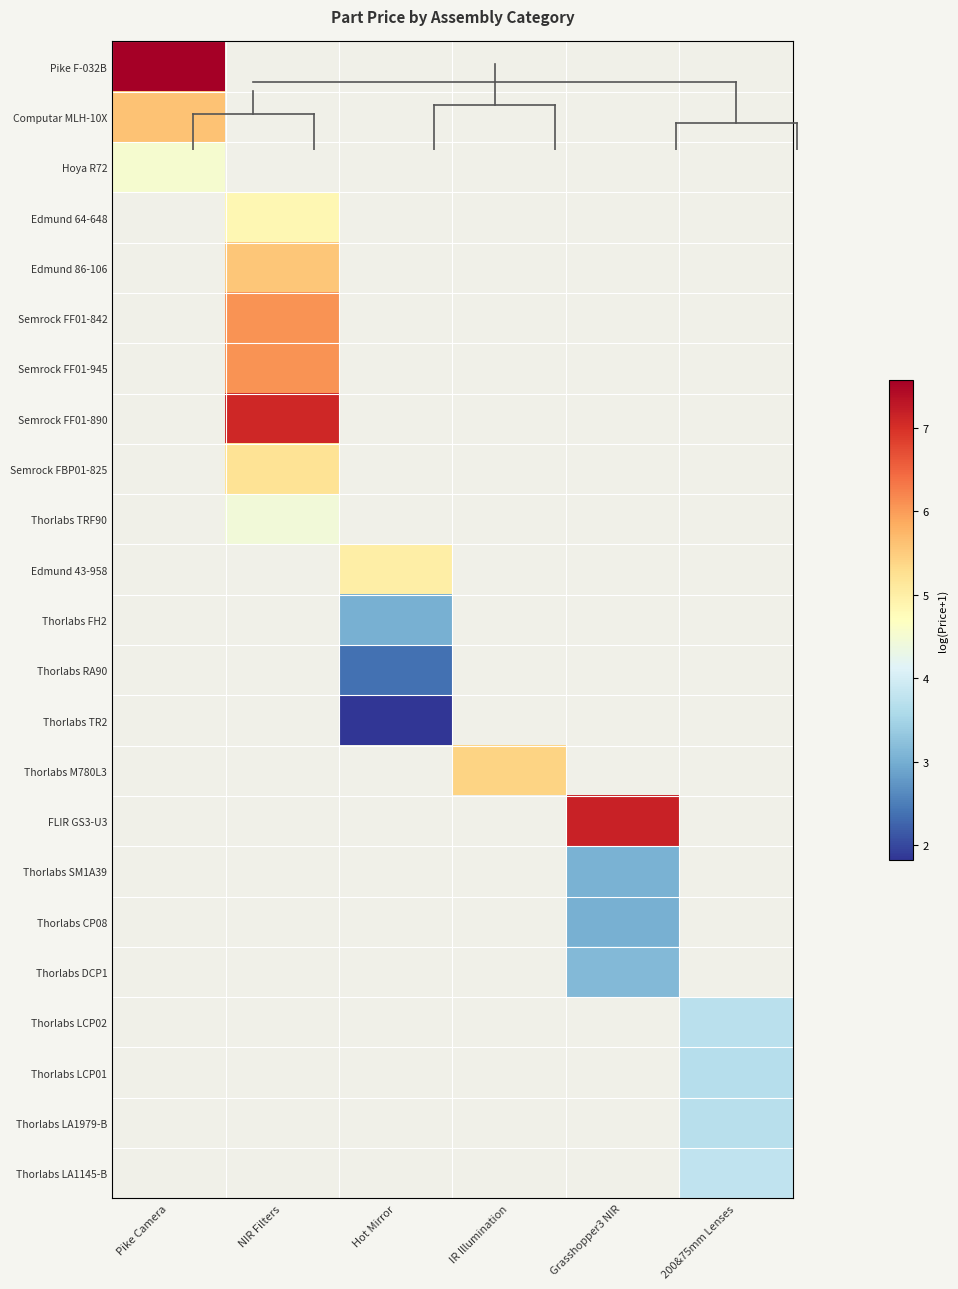

Between IR Illumination and NIR Filters, which is larger?

NIR Filters